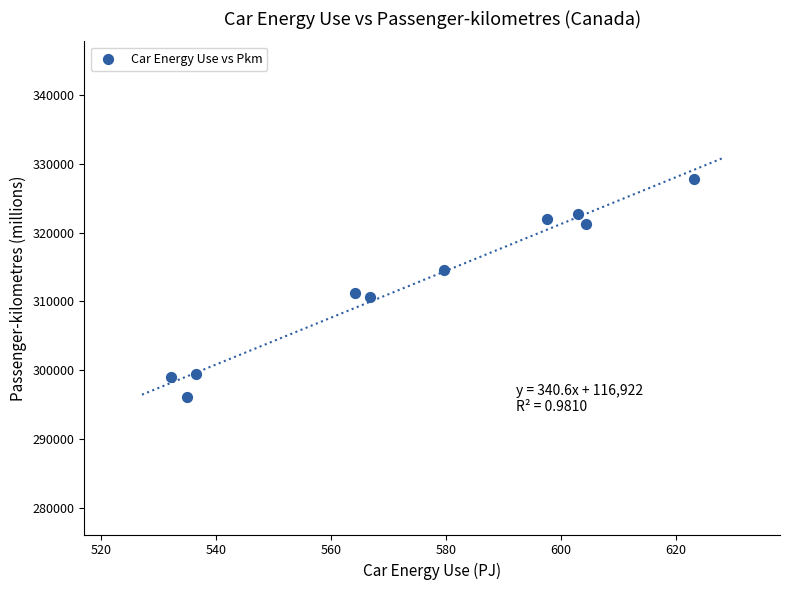

What is the average Y value?

312489.5